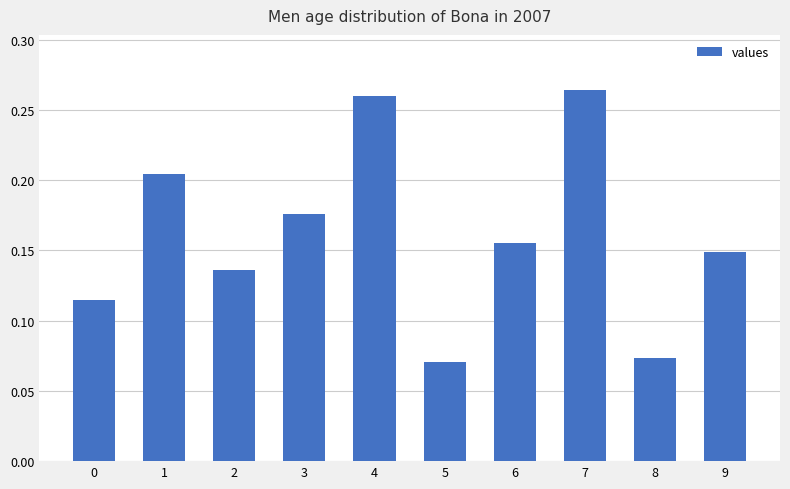

What is the sum of all values?

1.6